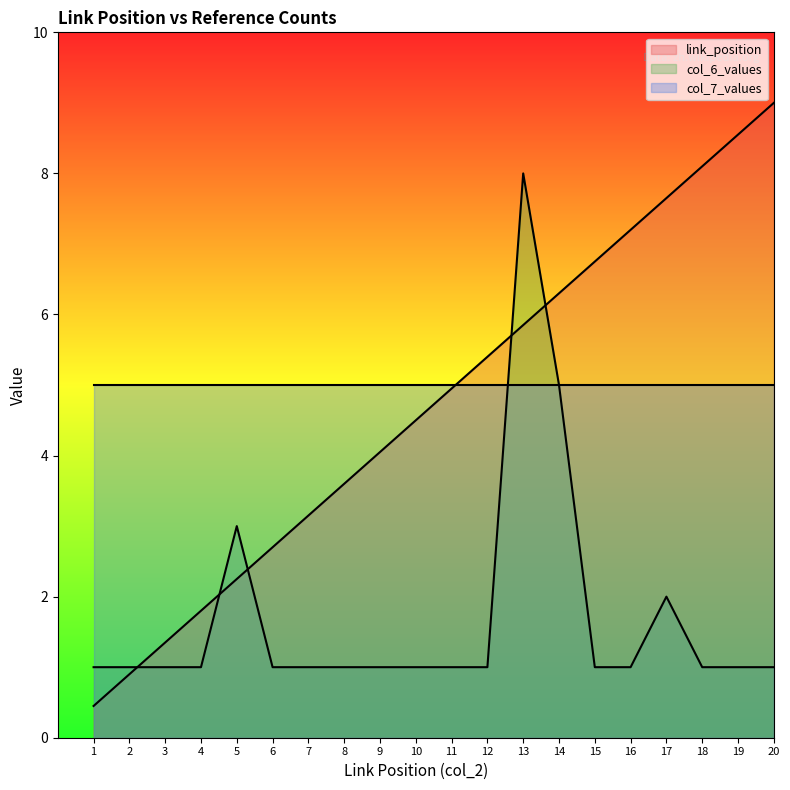

What is the minimum value shown in the chart?

0.5